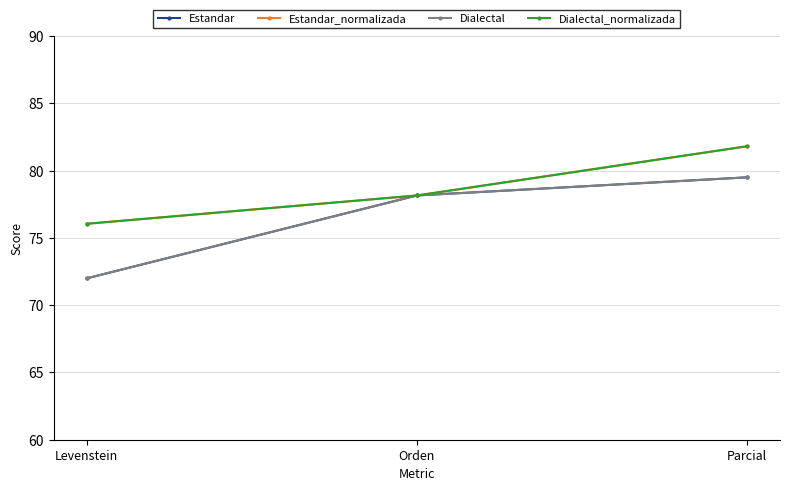

Is this an area chart (filled region under the line)?

No